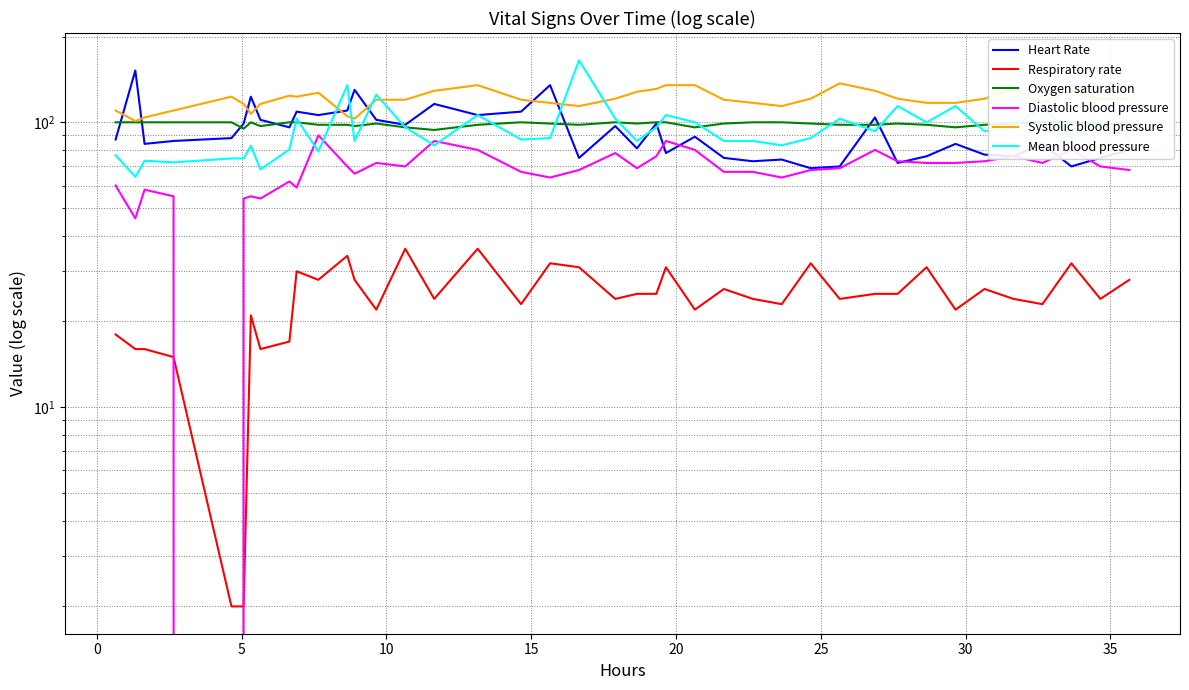

Does the chart have visible grid lines?

Yes